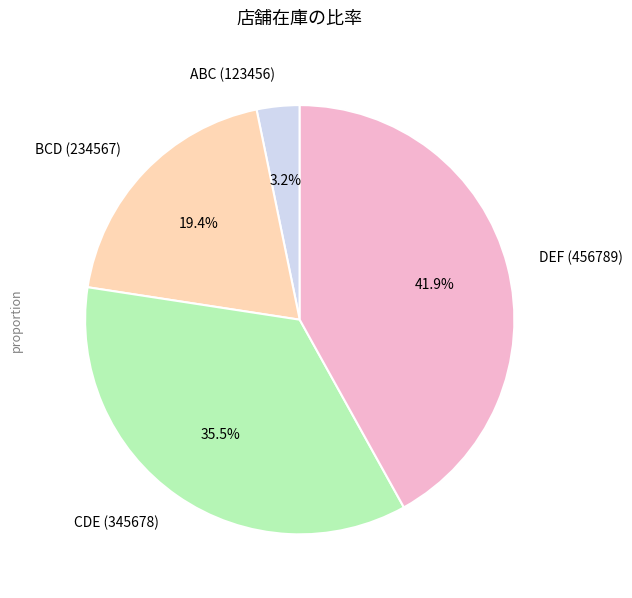

How many segments does this pie chart have?

4